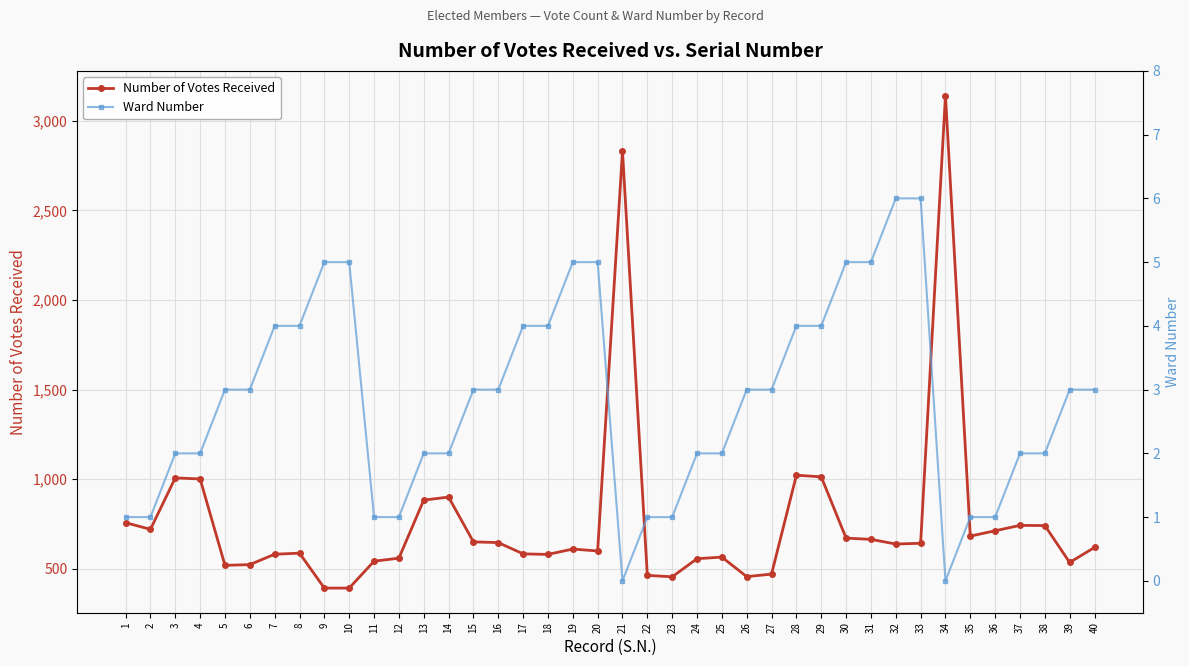

True or false: Ward Number has more than 2 interior local peaks.

False